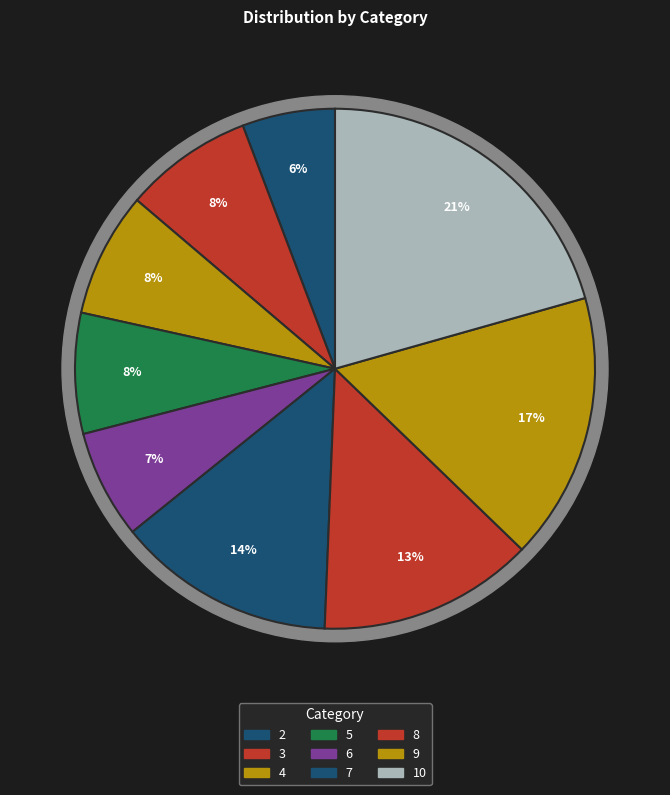

What is the change in value from 8 to 9?

+0.8